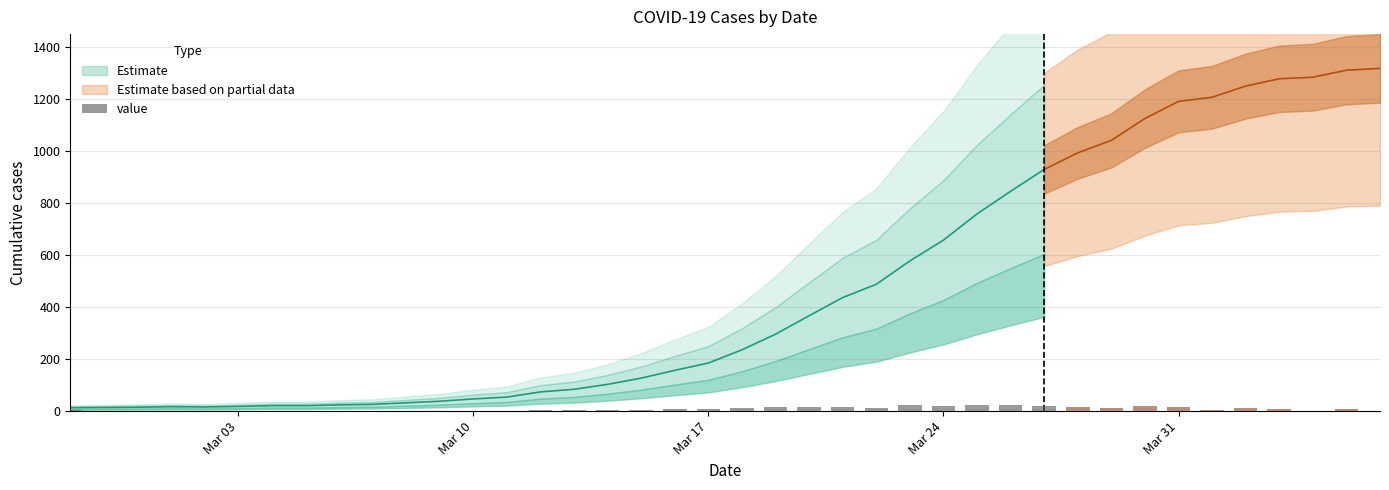

What is the greatest value displayed?

25.2